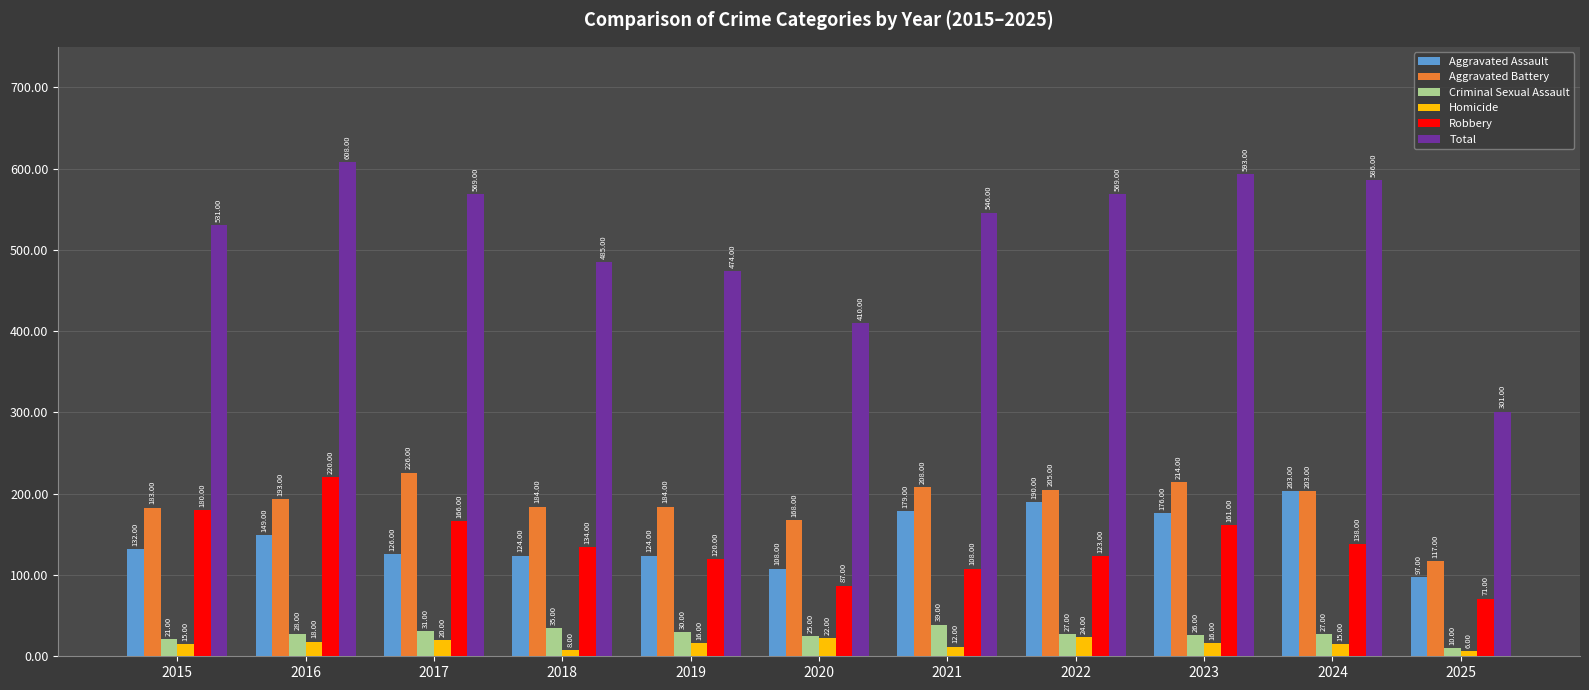

Are the bars grouped side by side (vs. stacked)?

Yes